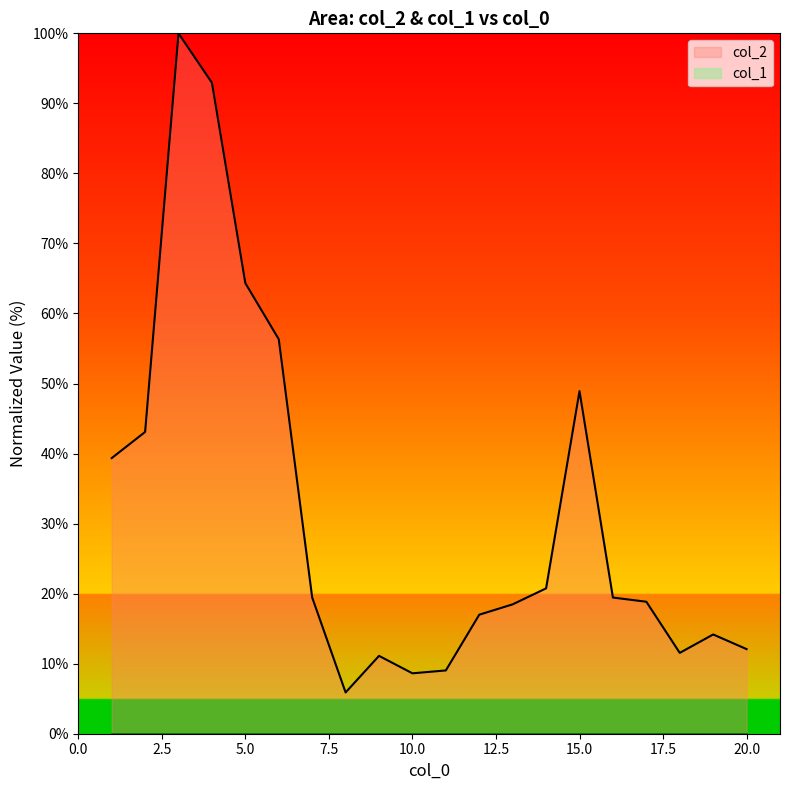

Reading right to left, list all the values displayed in this chart.

20=12.1	19=14.2	18=11.5	17=18.8	16=19.4	15=48.9	14=20.8	13=18.5	12=17.0	11=9.0	10=8.6	9=11.1	8=5.9	7=19.4	6=56.3	5=64.3	4=92.9	3=100.0	2=43.1	1=39.4